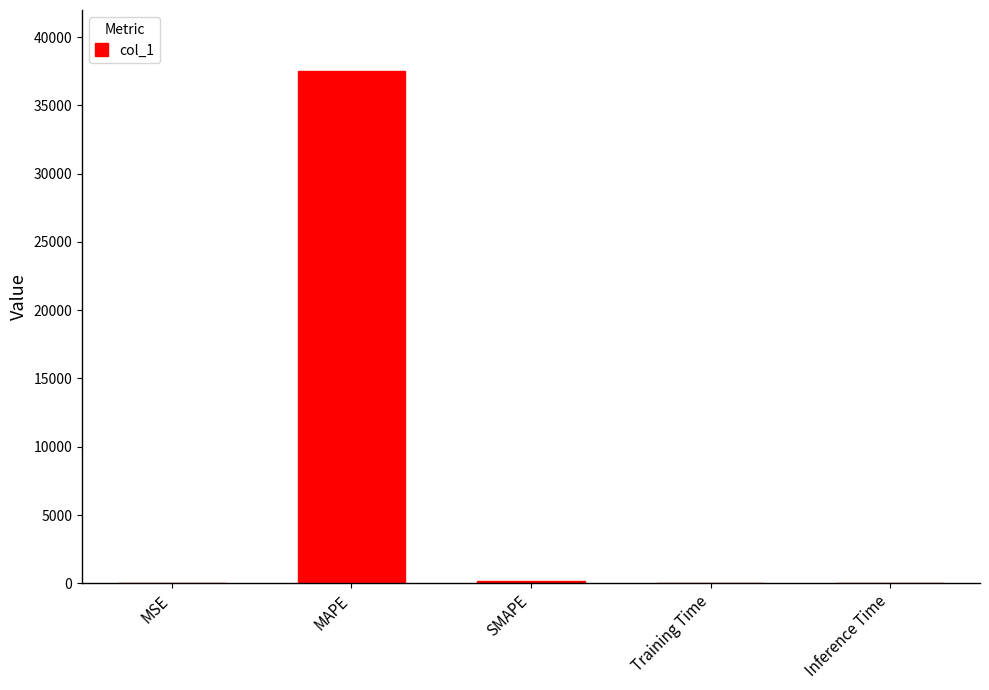

At which category does the chart reach its peak across all series?

MAPE